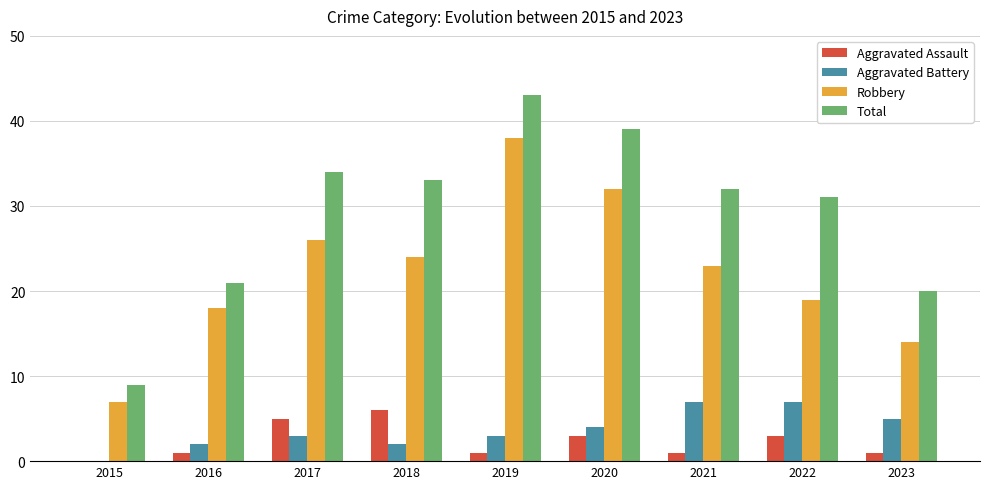

What is the maximum value for Aggravated Battery?

7